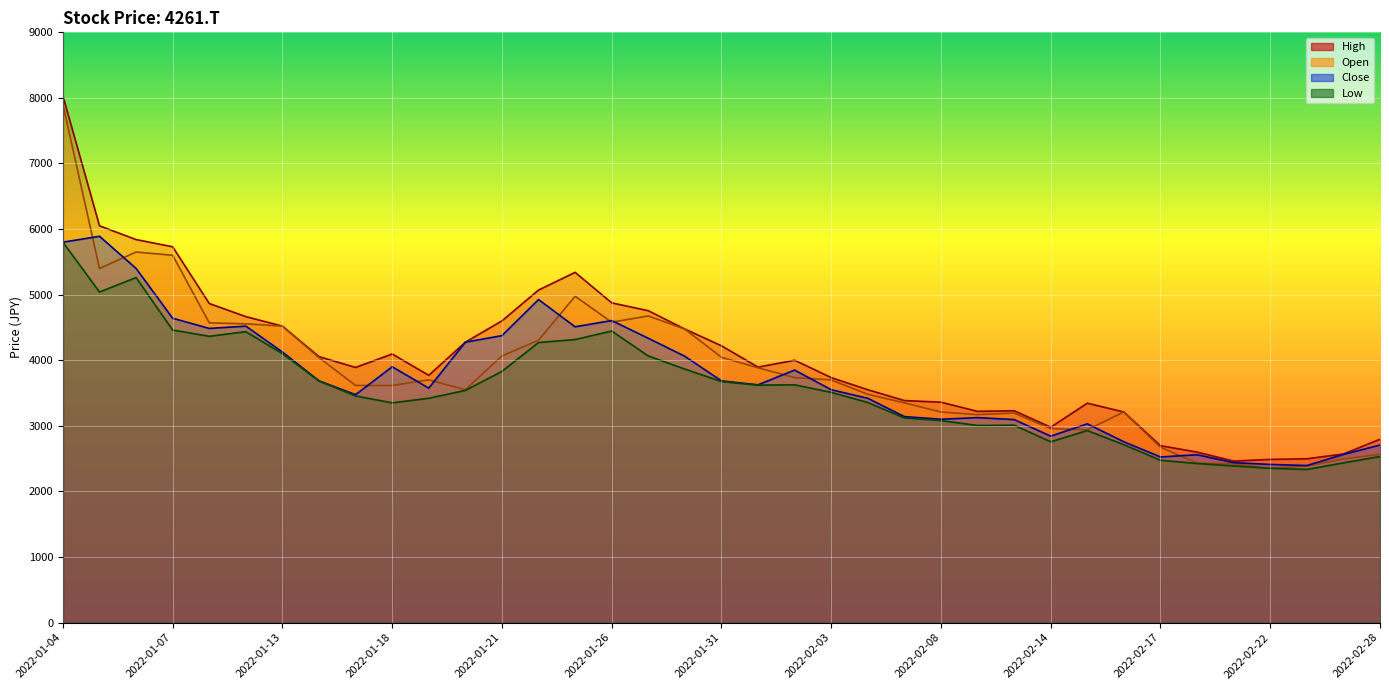

What is the minimum value shown in the chart?

2334